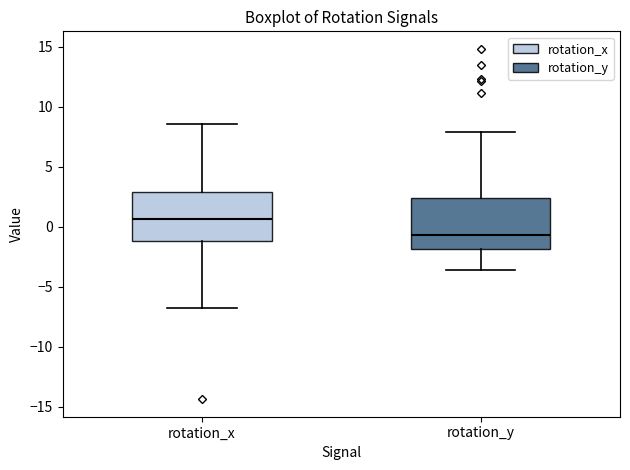

Reading left to right, transcribe this box plot: for each box, give where its median line is, the range the box spans, and where its two whiskers end, as read against the y-axis. The values are not printed on the chart, so give them approximately, as read against the axis.

rotation_x: median 0.5, box -1.0 to 3.0, whiskers -7.0 to 8.5
rotation_y: median -0.5, box -2.0 to 2.5, whiskers -3.5 to 8.0